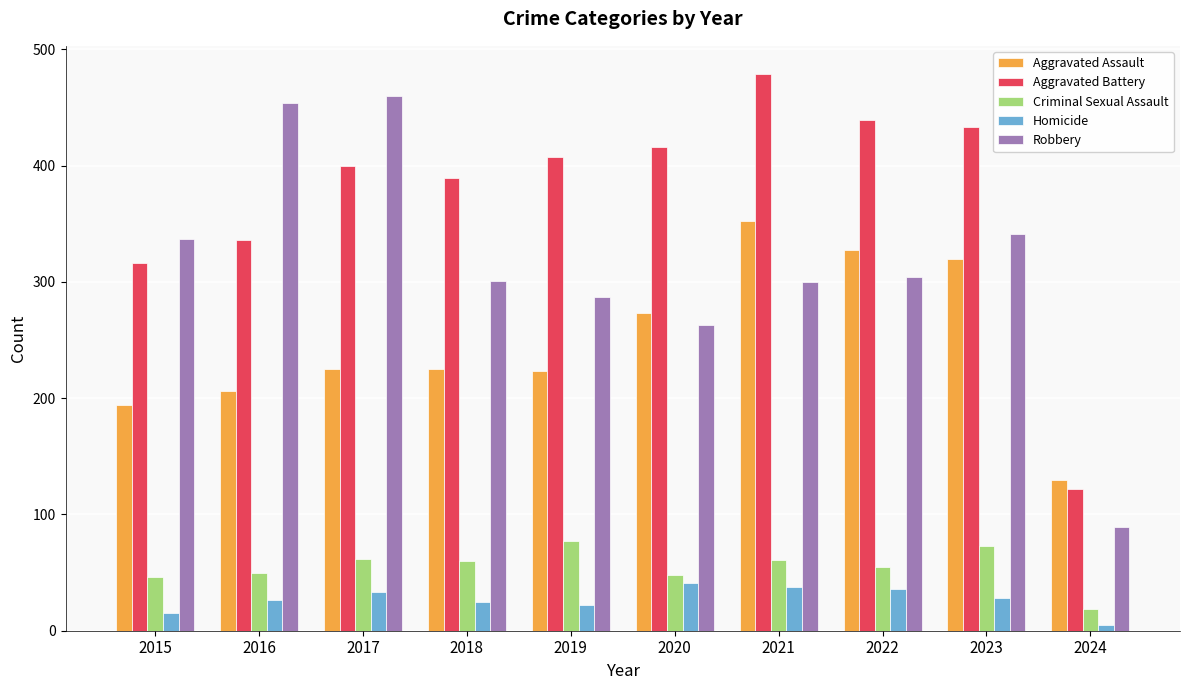

What is the difference between the highest and lowest values at 2023?

405